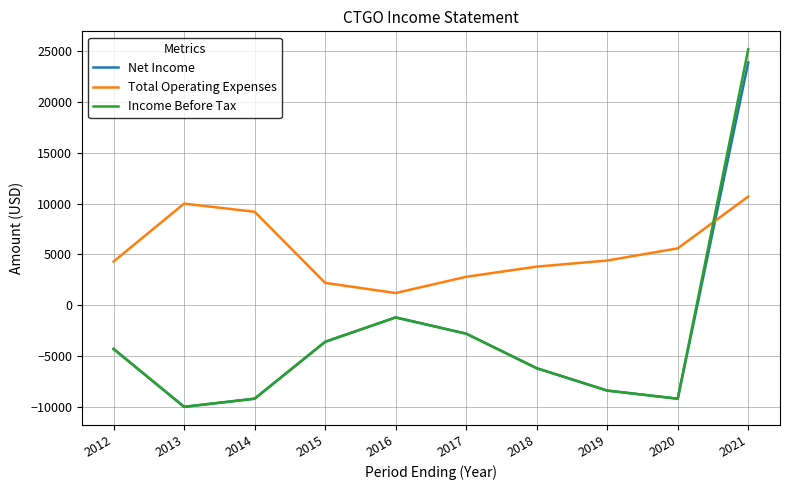

Count the number of data series in this chart.

3